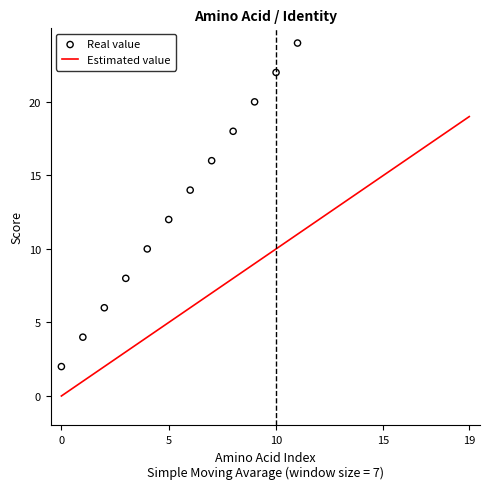

Which series has the largest total across all categories?

Real value